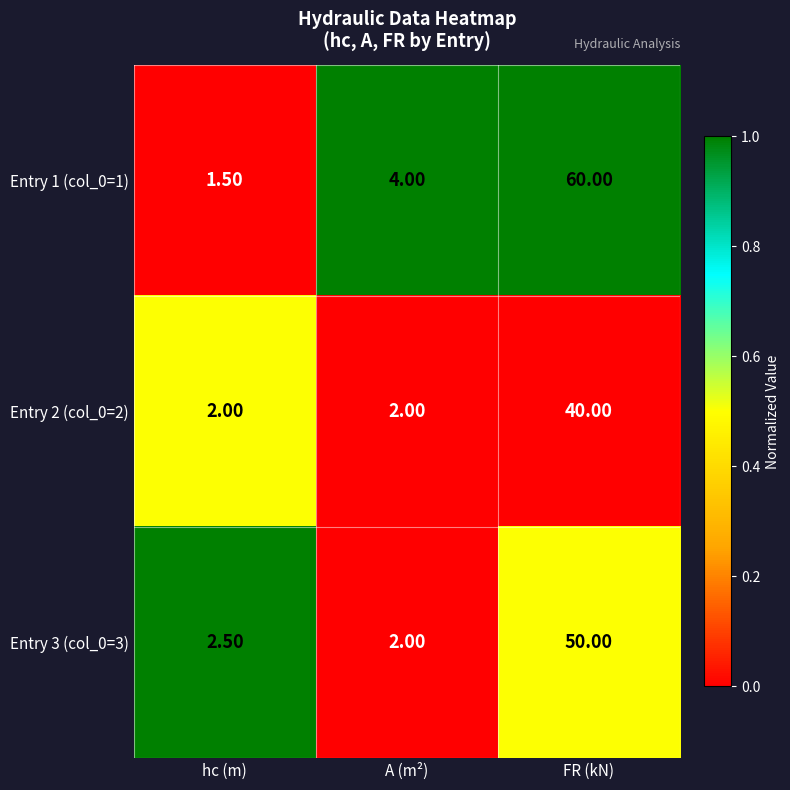

What is the difference between the highest and lowest values at hc (m)?

1.0